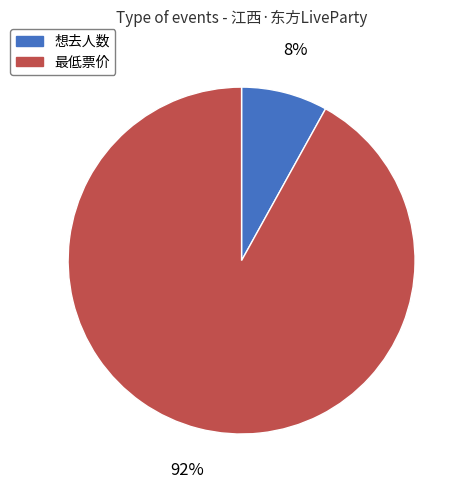

Count the number of slices in the pie.

2